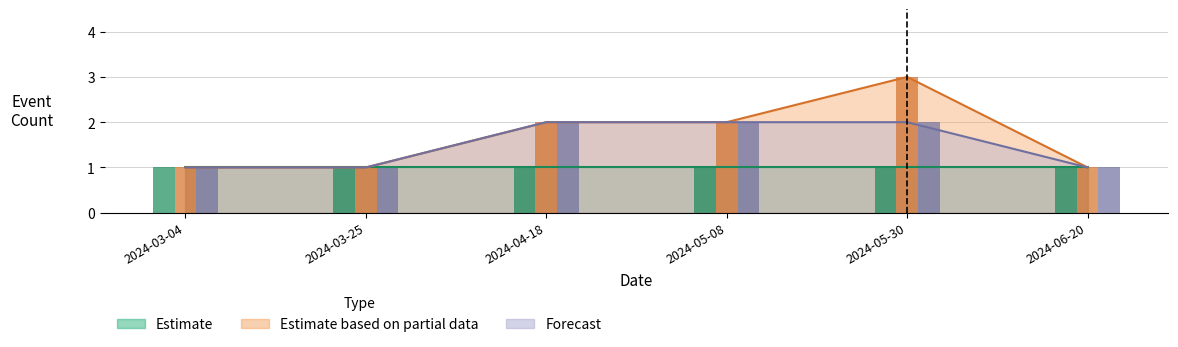

Read the Button Down value at 2024-06-20.

1